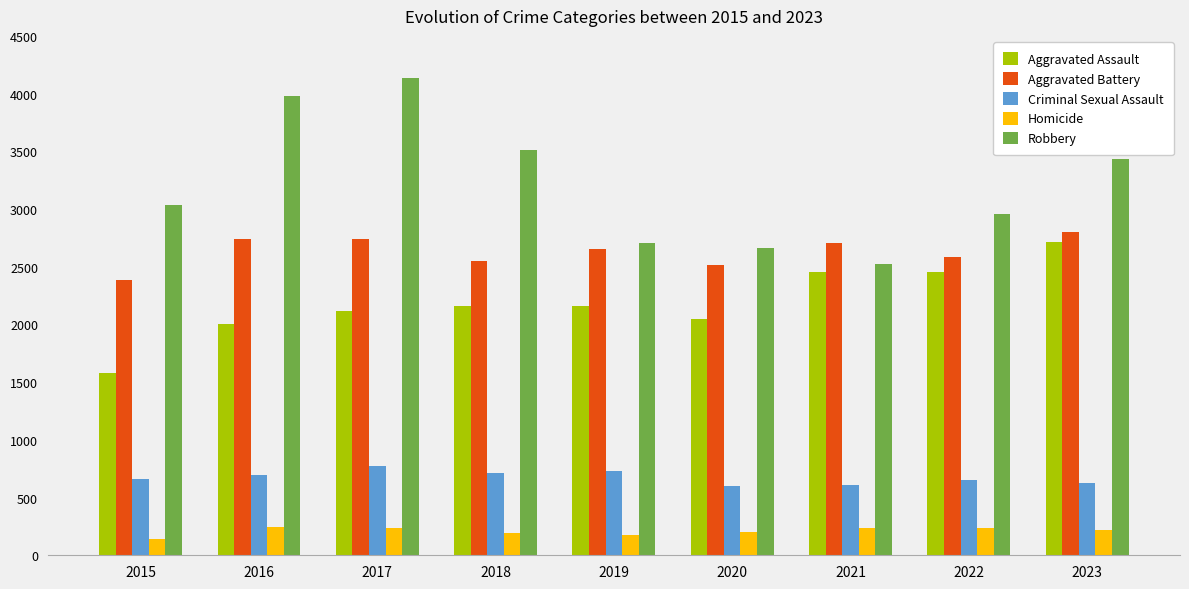

Which series has the largest total across all categories?

Robbery